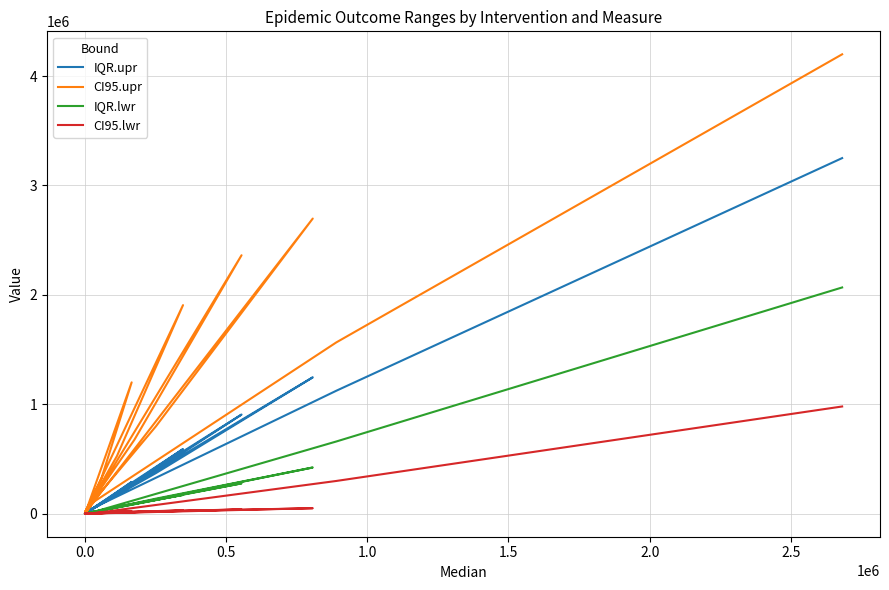

How many data points in CI95.lwr are less than 767?

20